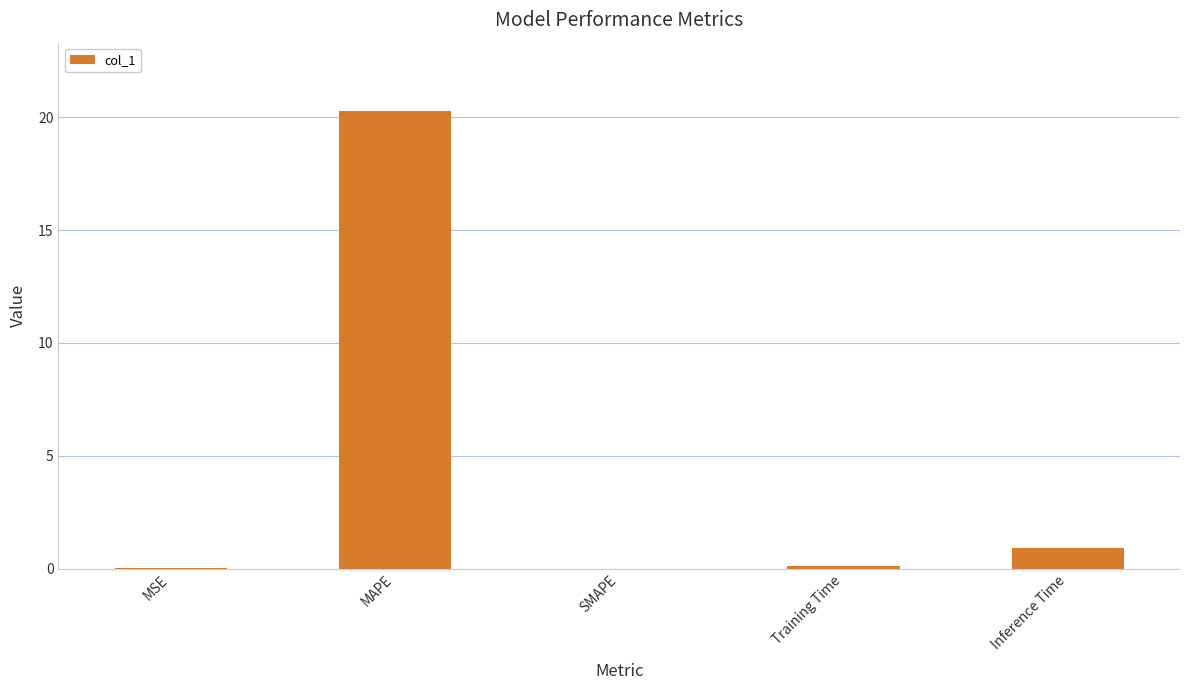

Which has a higher value, MSE or Inference Time?

Inference Time